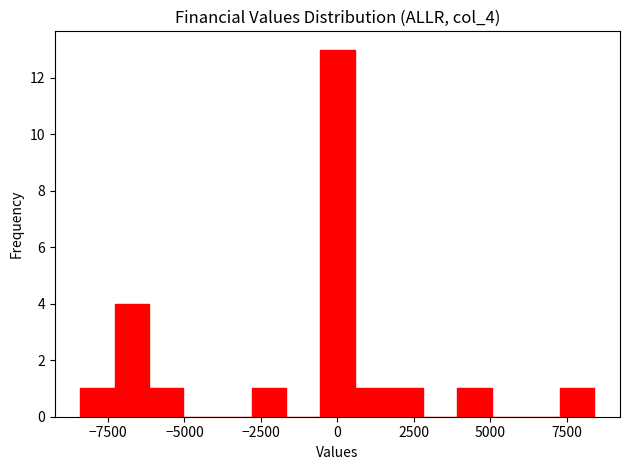

Read against the x-axis, roughly where is the centre of the tallest bar?

0